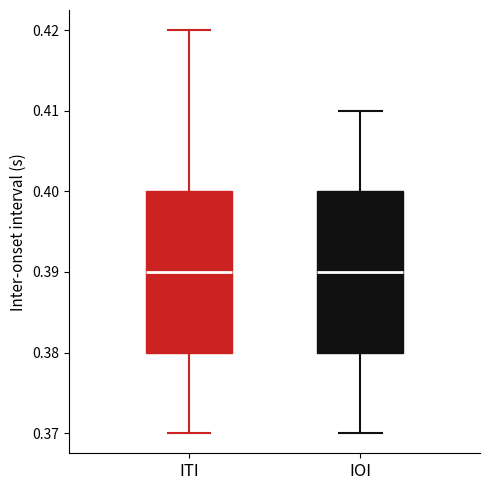

Where does the upper whisker of the box for IOI end on the y-axis? The values are not printed on the chart, so give them approximately, as read against the axis.

0.41